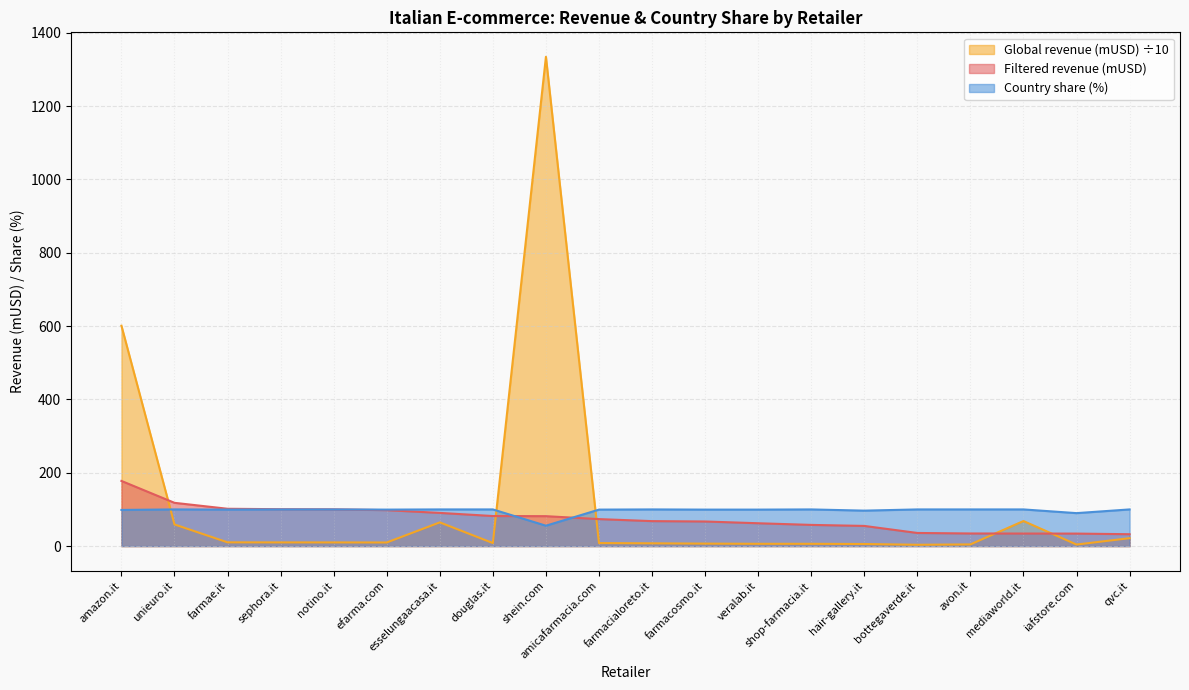

Which series has the largest range (max minus min)?

Global revenue (mUSD) ÷10